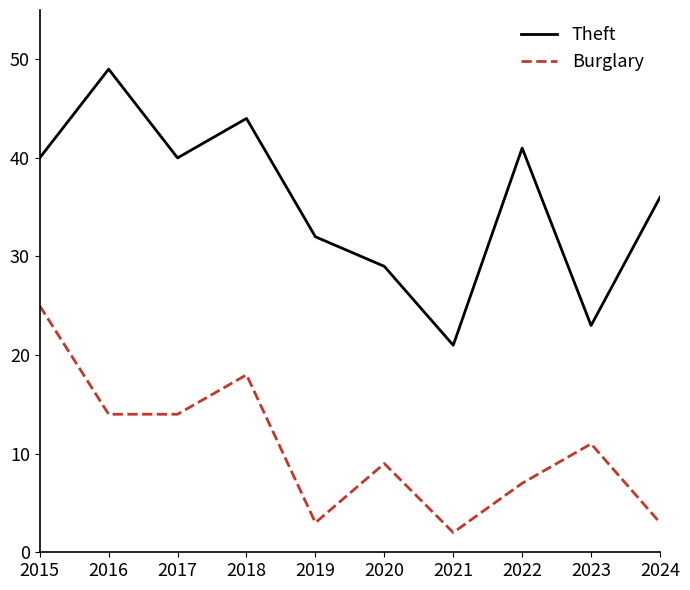

What is the difference between the highest and lowest values at 2024?

33